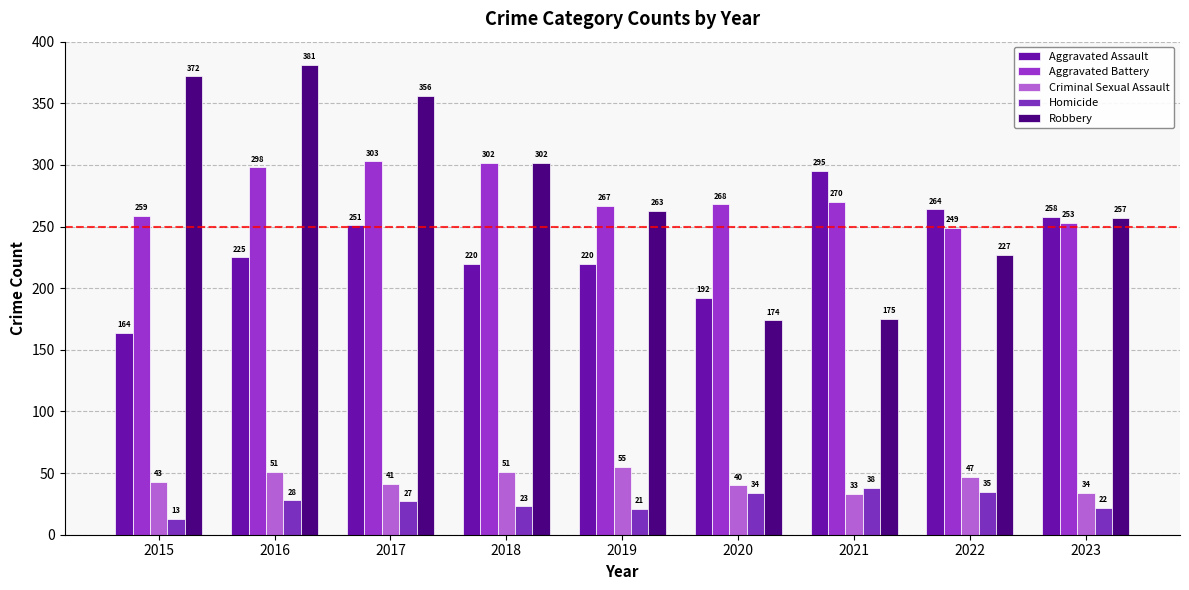

Which series has the widest spread of values?

Robbery